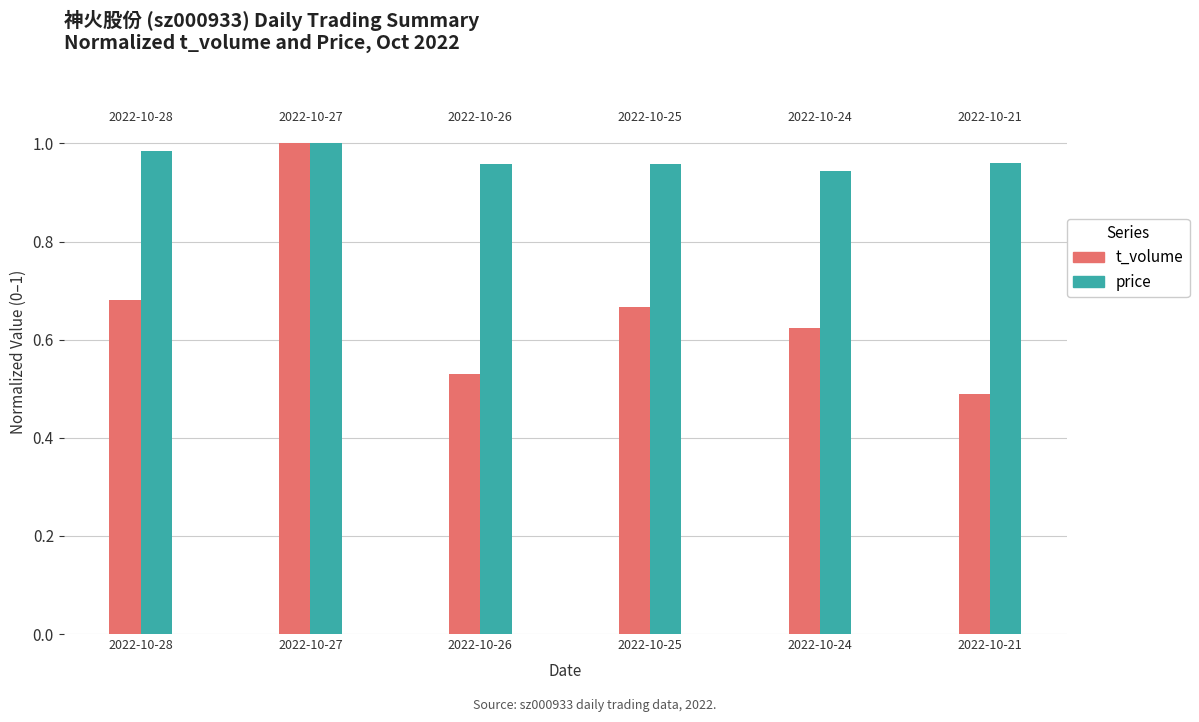

How many bars are there in total?

12